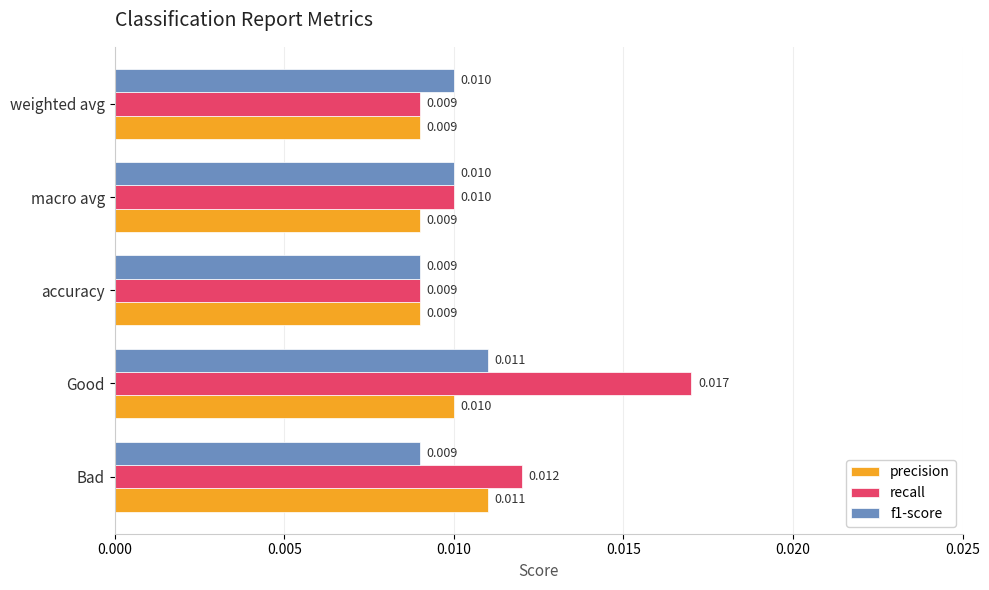

Which category has the highest value in the precision series?

Bad